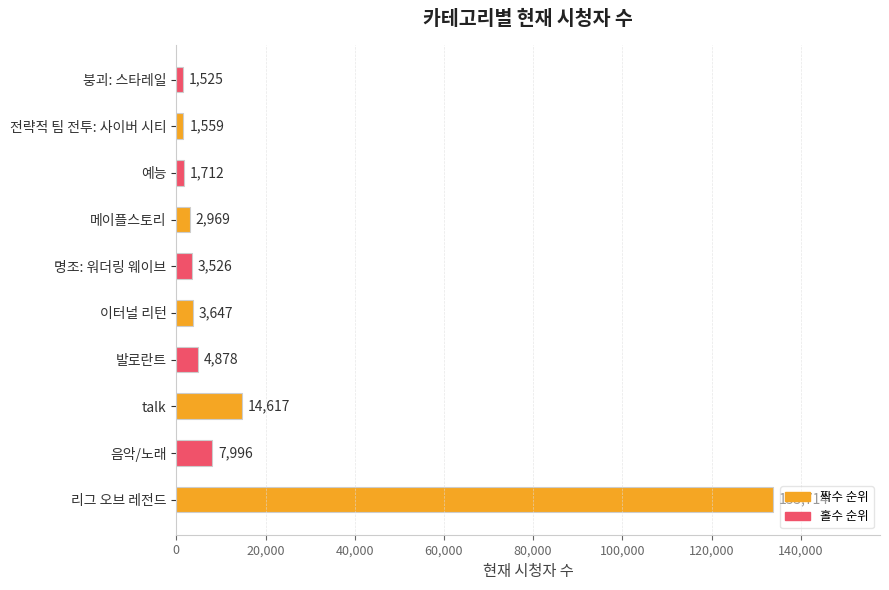

What is the sum of all values?

176143